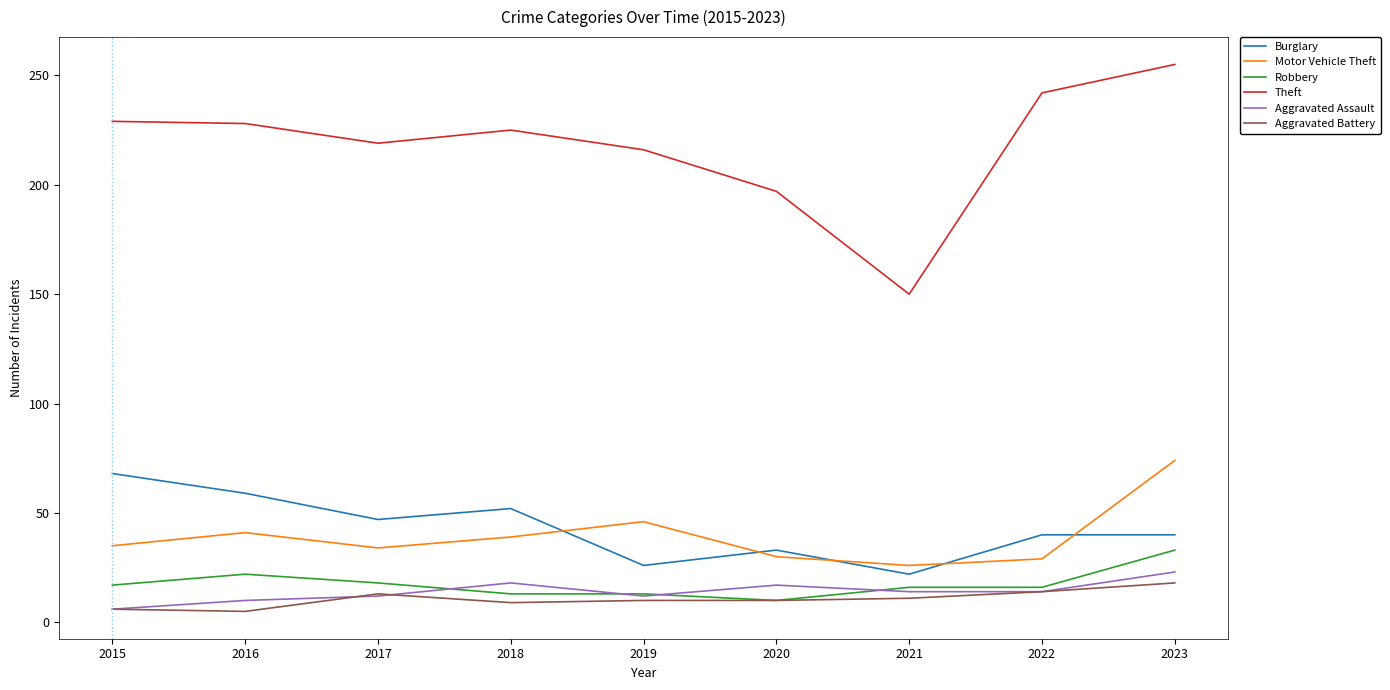

What is the difference between the maximum and second lowest values in the Aggravated Assault series?

13